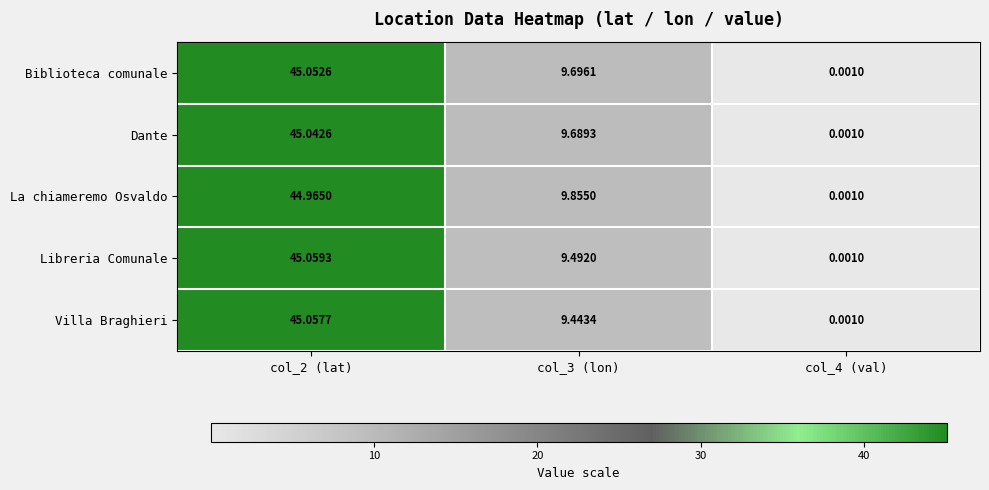

At col_2 (lat), list the series in order from largest to smallest.

Libreria Comunale, Villa Braghieri, Biblioteca comunale, Dante, La chiameremo Osvaldo